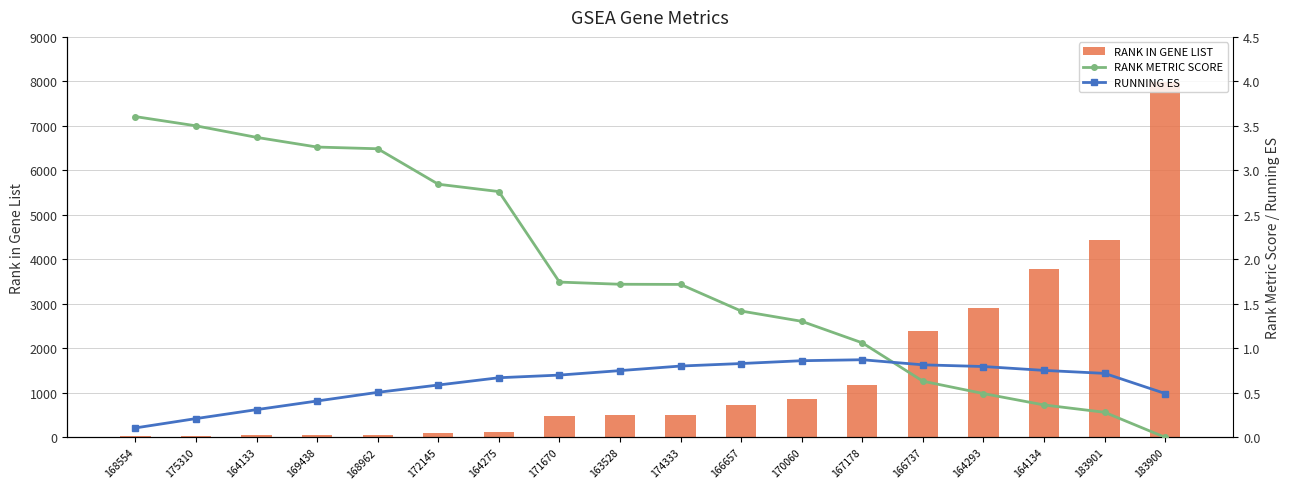

Read the RUNNING ES value at 163528.

0.8